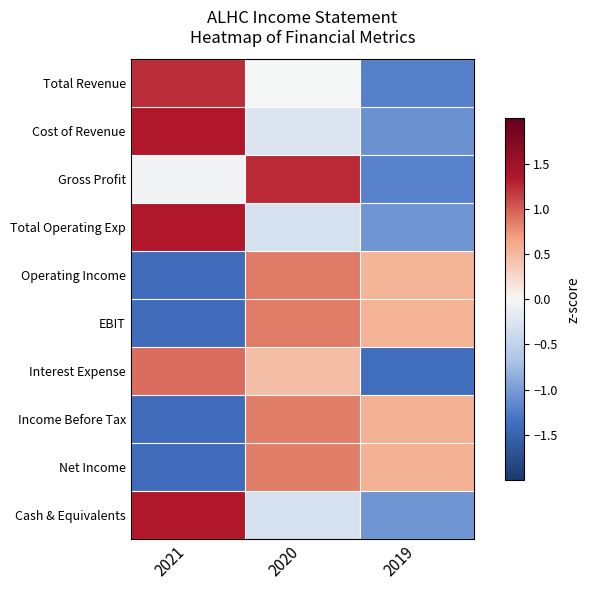

Between 2021 and 2020, which series saw the biggest shift?

Operating Income